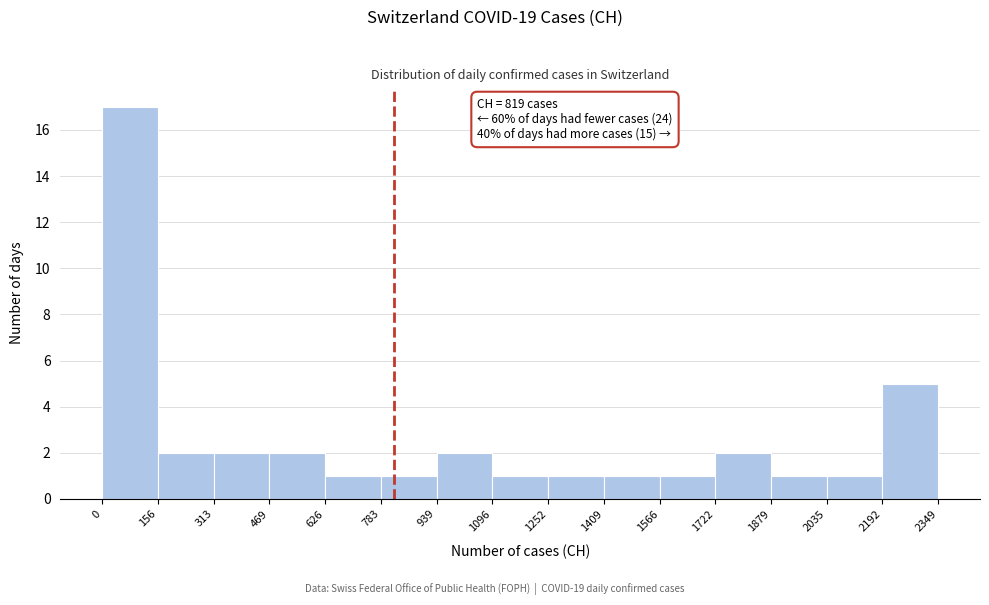

Over which range of the x-axis is the bar tallest?

0 to 156